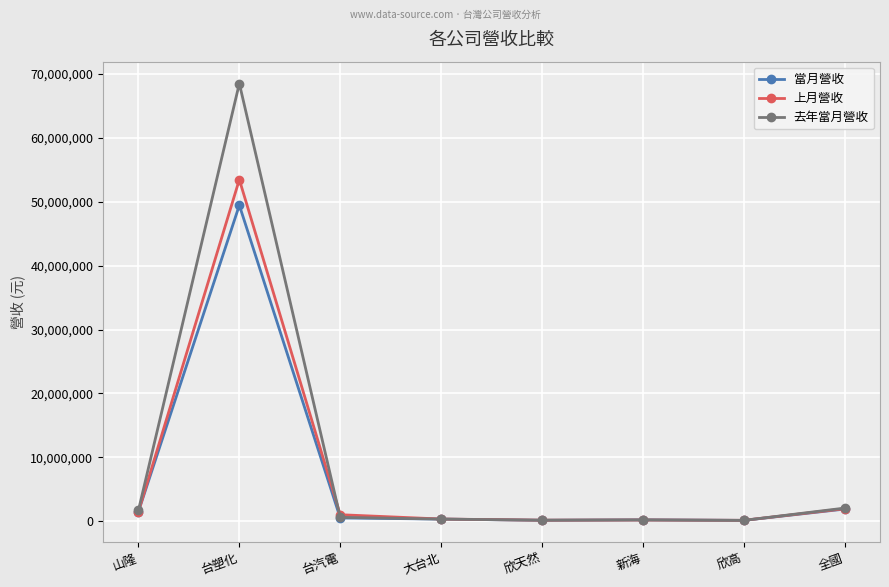

Does the chart display data point markers on the line(s)?

Yes